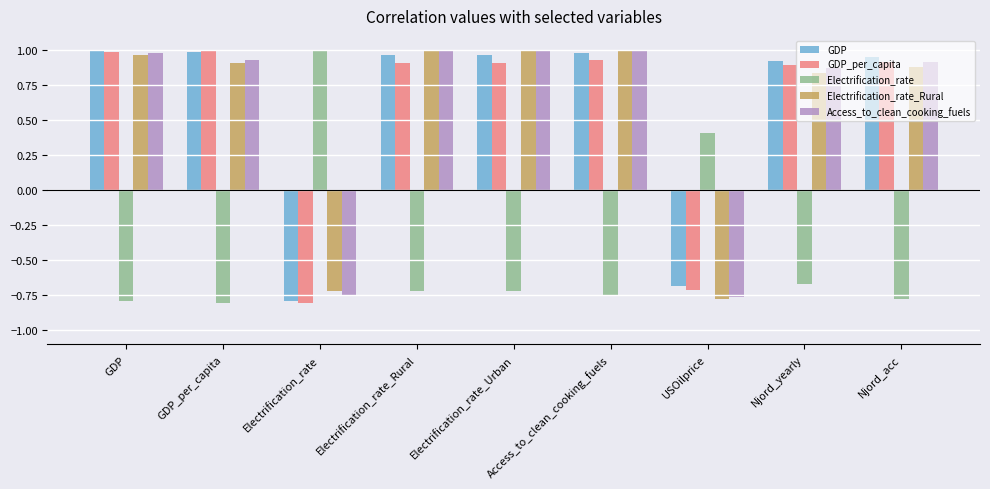

At which label is Electrification_rate closest to 0?

USOilprice